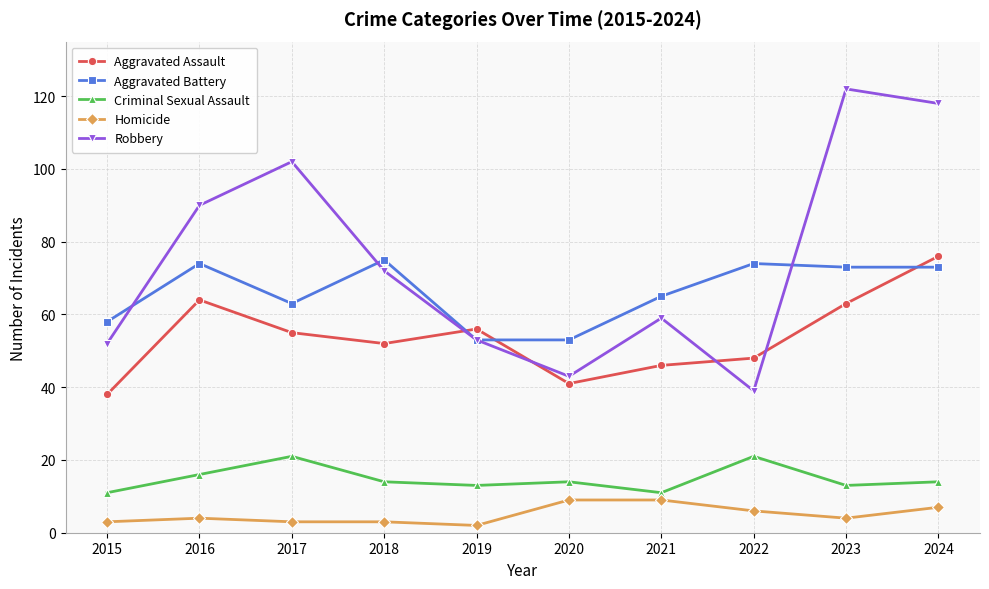

At which category does Aggravated Assault reach its first local peak?

2016